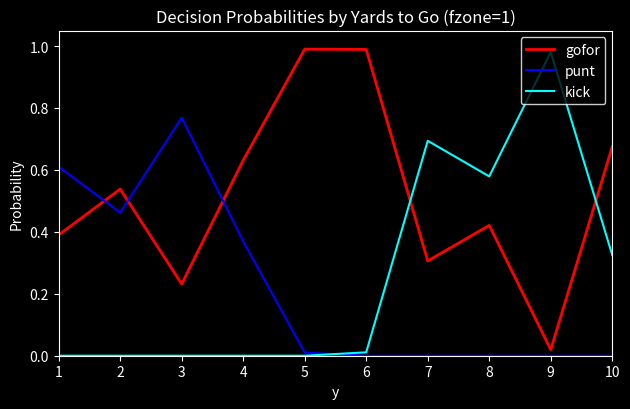

The value of punt at 10 is 0.0. True or false?

True